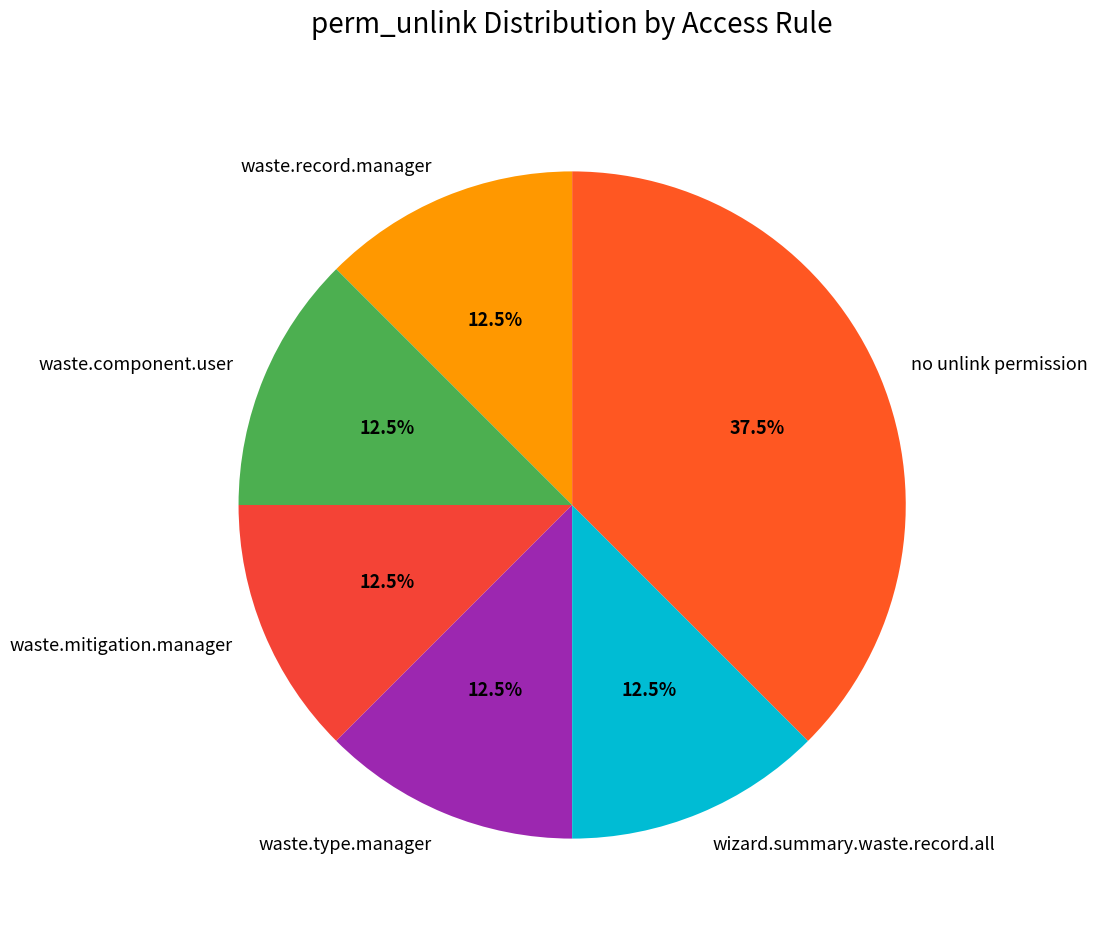

What is the largest slice in the pie chart?

no unlink permission